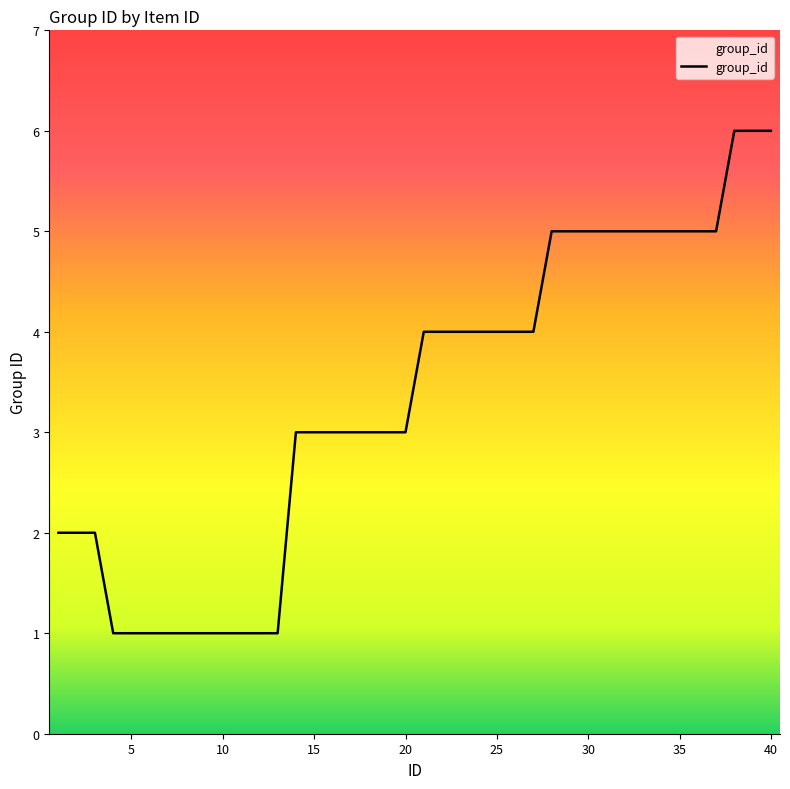

What is the maximum value shown in the chart?

6